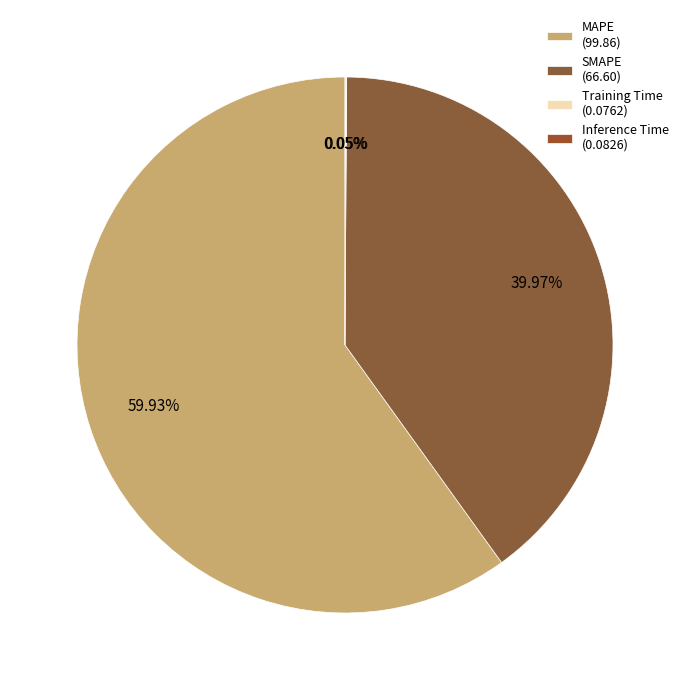

Which category accounts for the majority?

MAPE